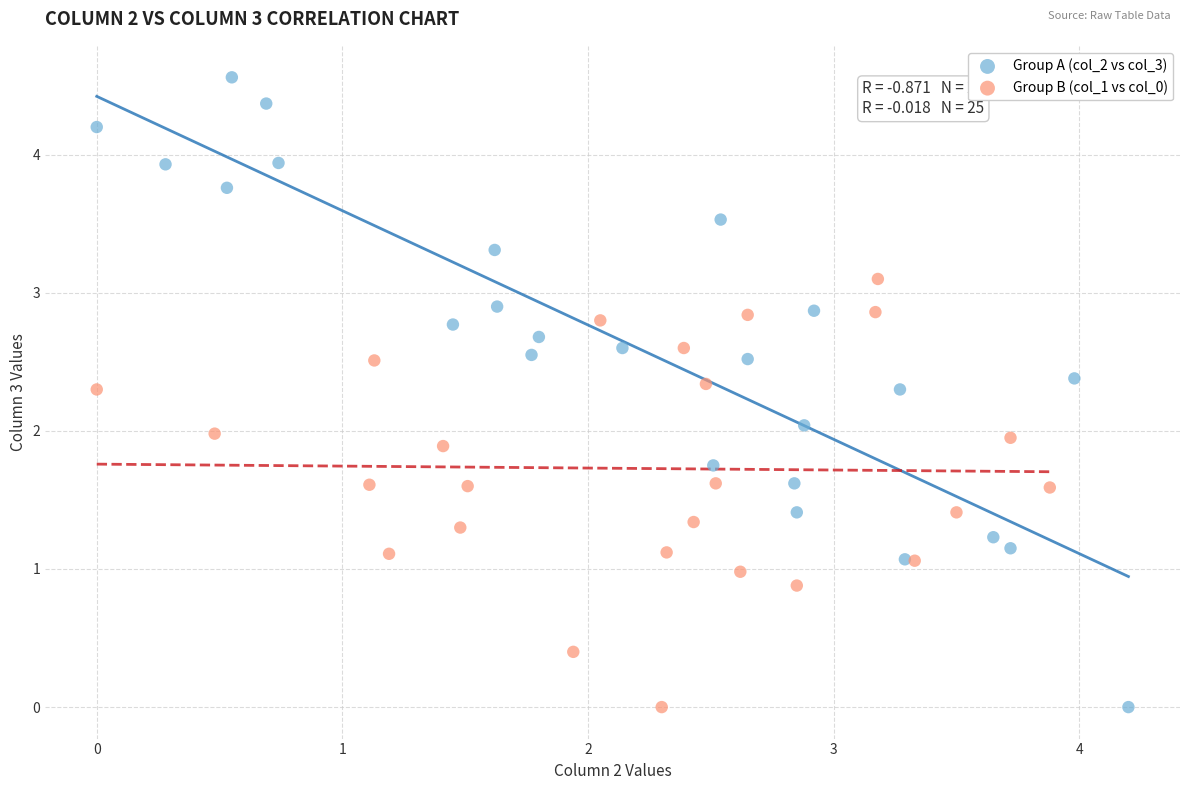

Which series has the largest Y range (max minus min)?

Group A (col_2 vs col_3)